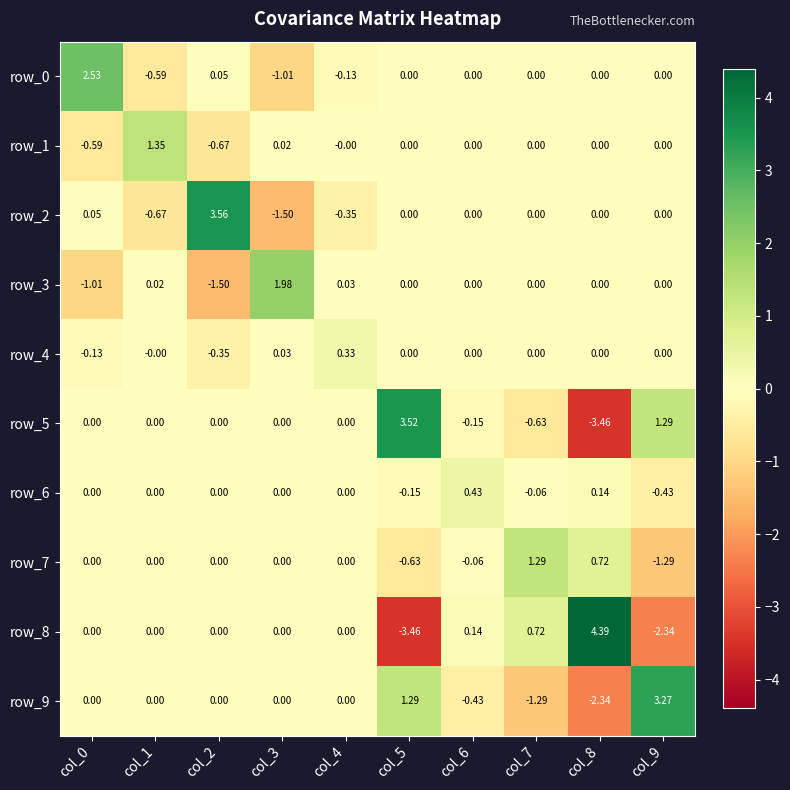

What is the difference between the maximum and minimum values in the row_1 series?

2.0